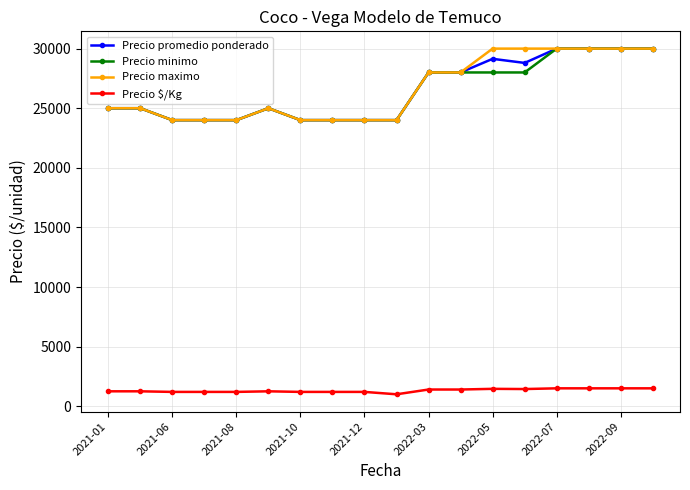

What is the value of the Precio maximo point at the 1st from the left?

25000